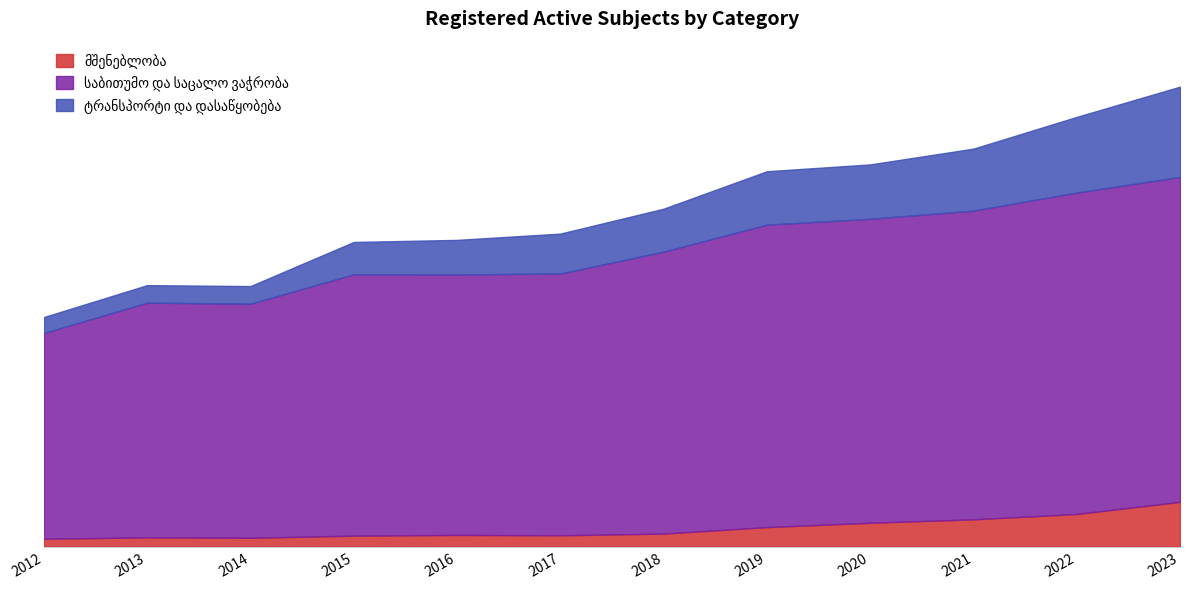

At which label is ტრანსპორტი და დასაწყობება closest to 279?

2019